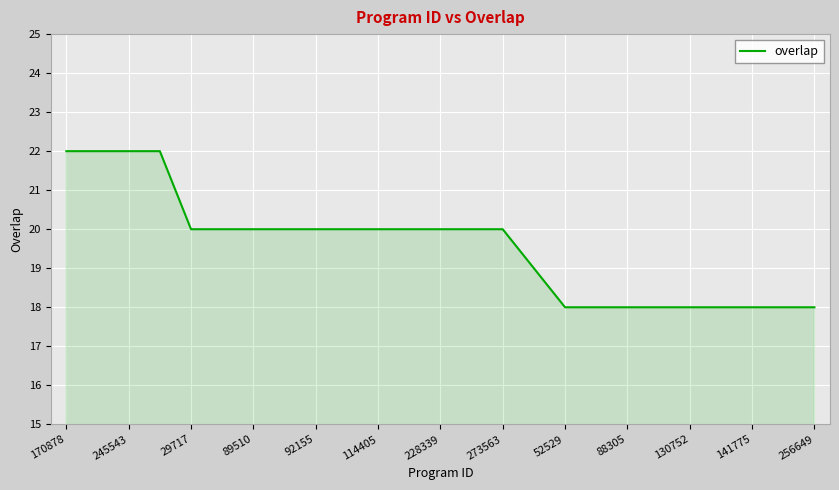

What is the maximum value shown in the chart?

22